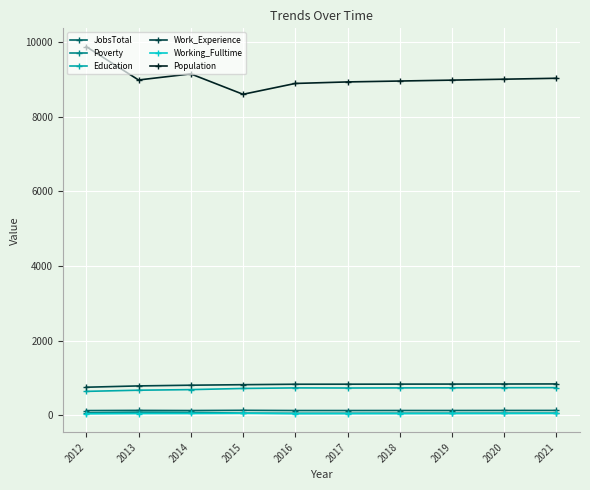

Which series has the widest spread of values?

Population